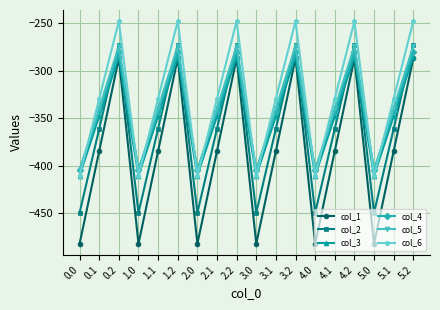

What is the value of the col_5 point at the 10th from the left?

-404.9